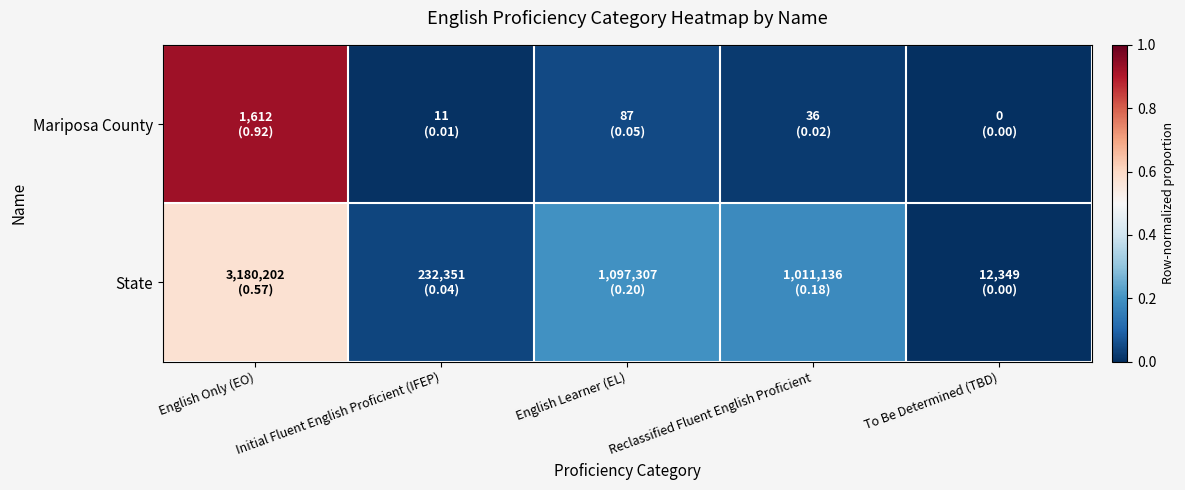

Reading left to right, list all the values displayed in this chart.

Mariposa County: English Only (EO)=0.9	Initial Fluent English Proficient (IFEP)=0.0	English Learner (EL)=0.0	Reclassified Fluent English Proficient=0.0	To Be Determined (TBD)=0.0
State: English Only (EO)=0.6	Initial Fluent English Proficient (IFEP)=0.0	English Learner (EL)=0.2	Reclassified Fluent English Proficient=0.2	To Be Determined (TBD)=0.0